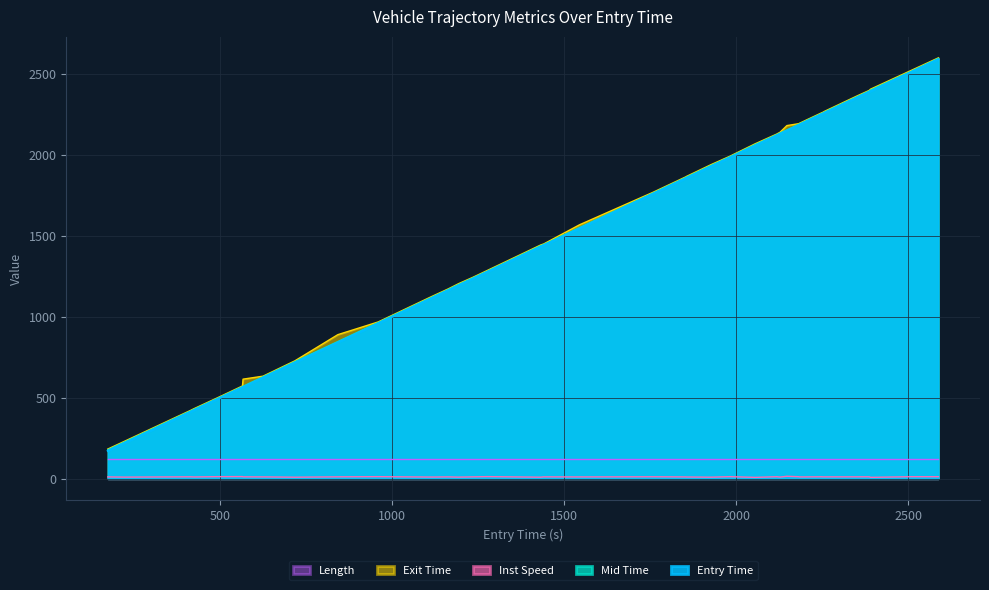

True or false: Exit Time and Entry Time cross at least once.

False